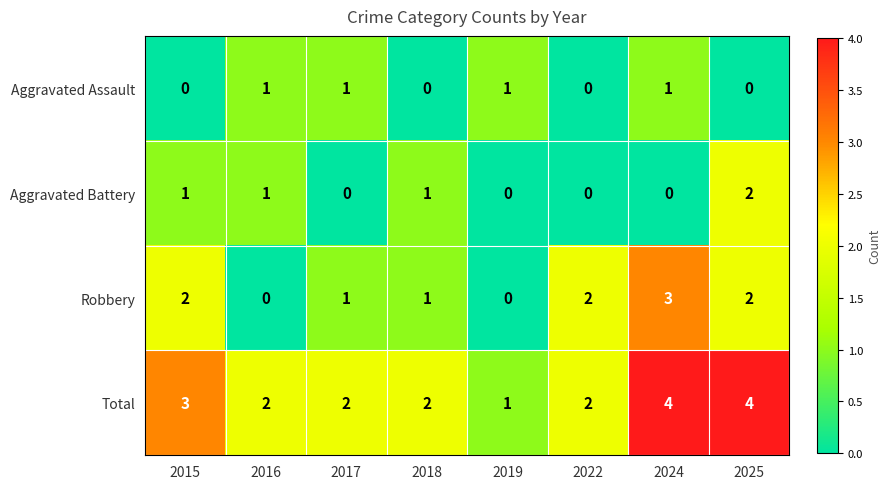

How many series are shown in this chart?

4